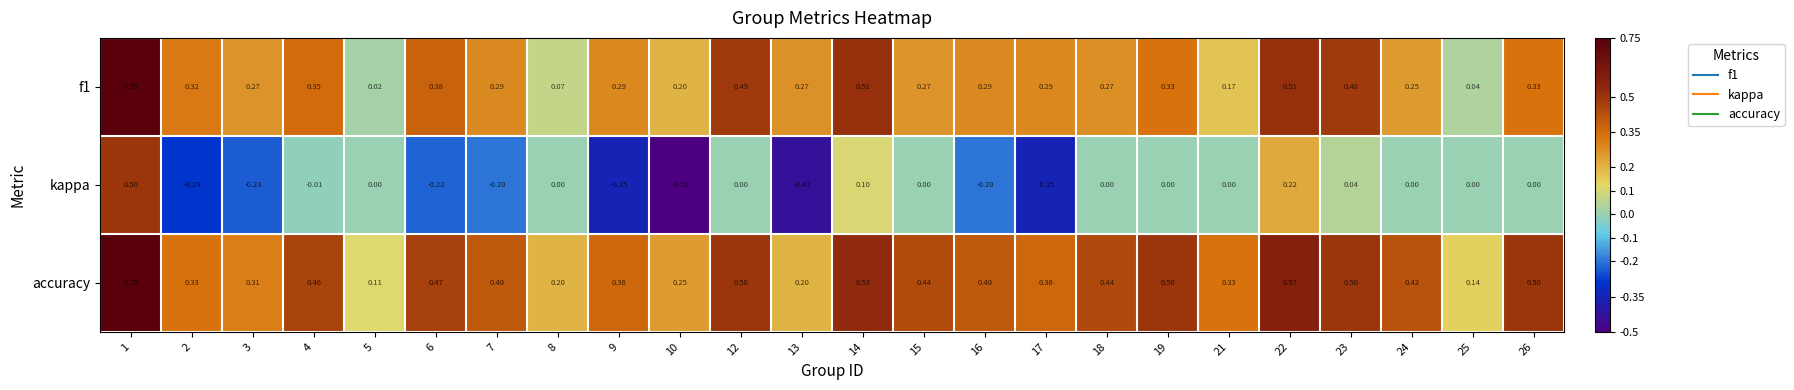

Which series has the widest spread of values?

kappa